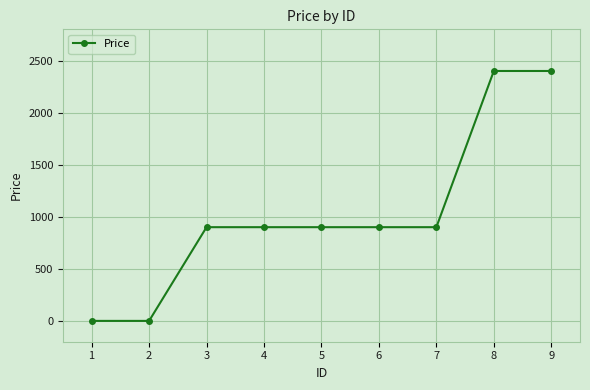

What is the difference between the maximum and minimum values?

2400